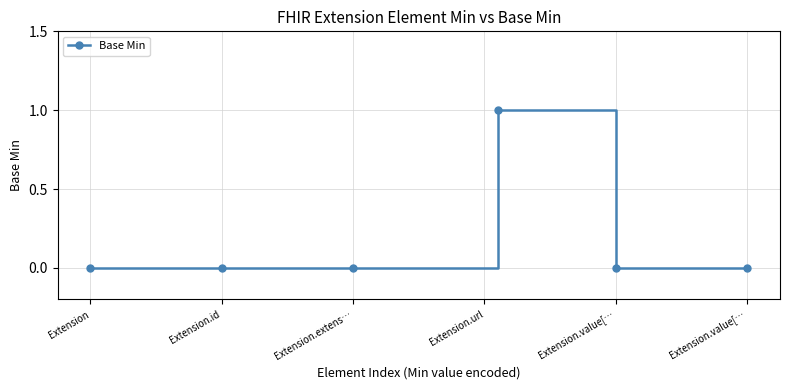

Reading left to right, list all the values displayed in this chart.

Extension=0	Extension.id=0	Extension.extens…=0	Extension.url=1	Extension.value[…=0	Extension.value[…=0